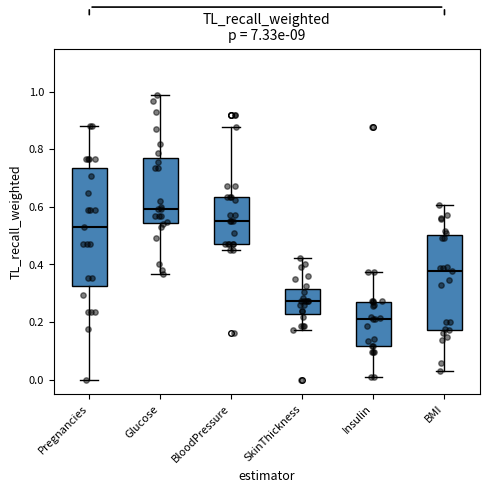

Reading left to right, transcribe this box plot: for each box, give where its median line is, the range the box spans, and where its two whiskers end, as read against the y-axis. The values are not printed on the chart, so give them approximately, as read against the axis.

Pregnancies: median 0.52, box 0.32 to 0.74, whiskers 0.00 to 0.88
Glucose: median 0.60, box 0.54 to 0.78, whiskers 0.36 to 0.98
BloodPressure: median 0.56, box 0.46 to 0.64, whiskers 0.44 to 0.88
SkinThickness: median 0.28, box 0.22 to 0.32, whiskers 0.18 to 0.42
Insulin: median 0.22, box 0.12 to 0.26, whiskers 0.00 to 0.38
BMI: median 0.38, box 0.18 to 0.50, whiskers 0.02 to 0.60